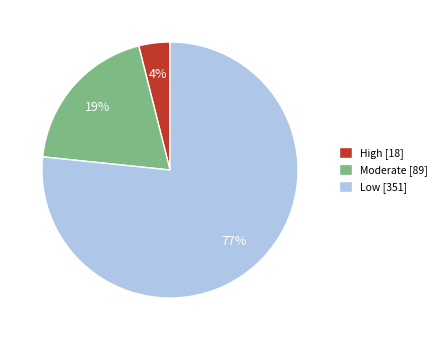

True or false: Moderate accounts for 19% of the total.

True